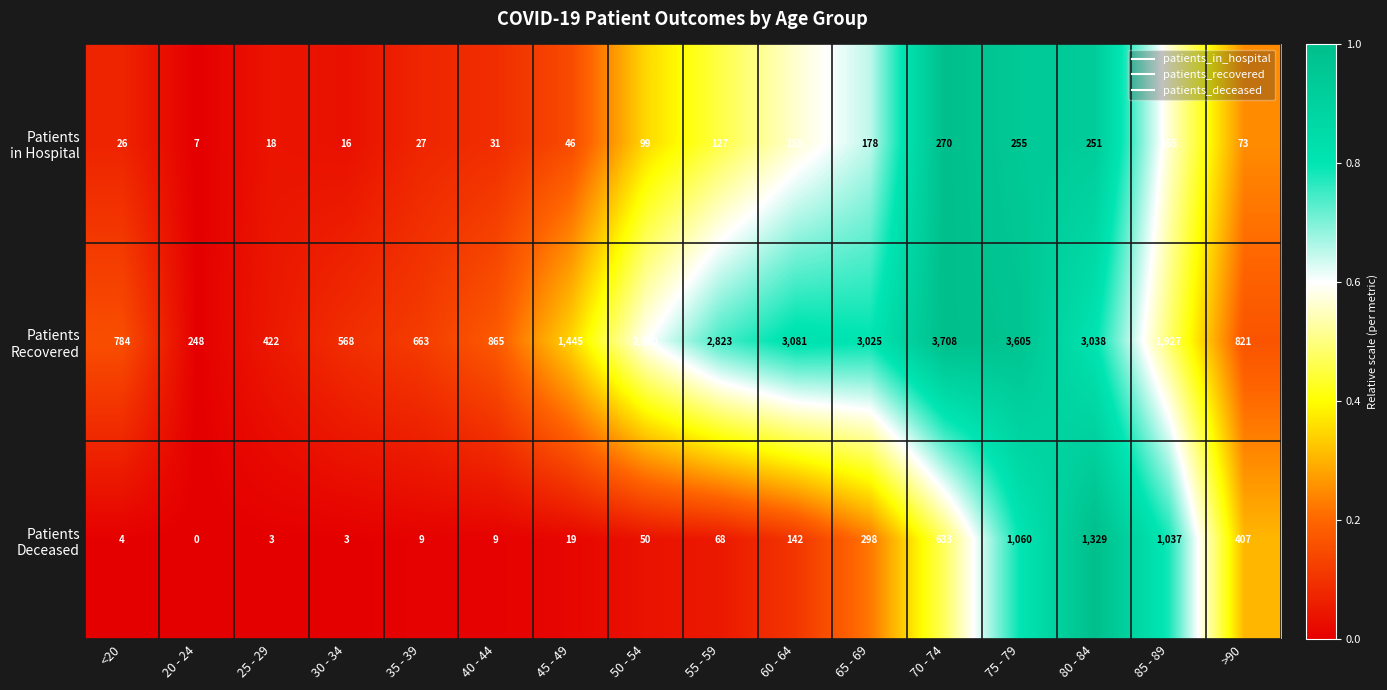

Which category has the highest value across all series?

70 - 74